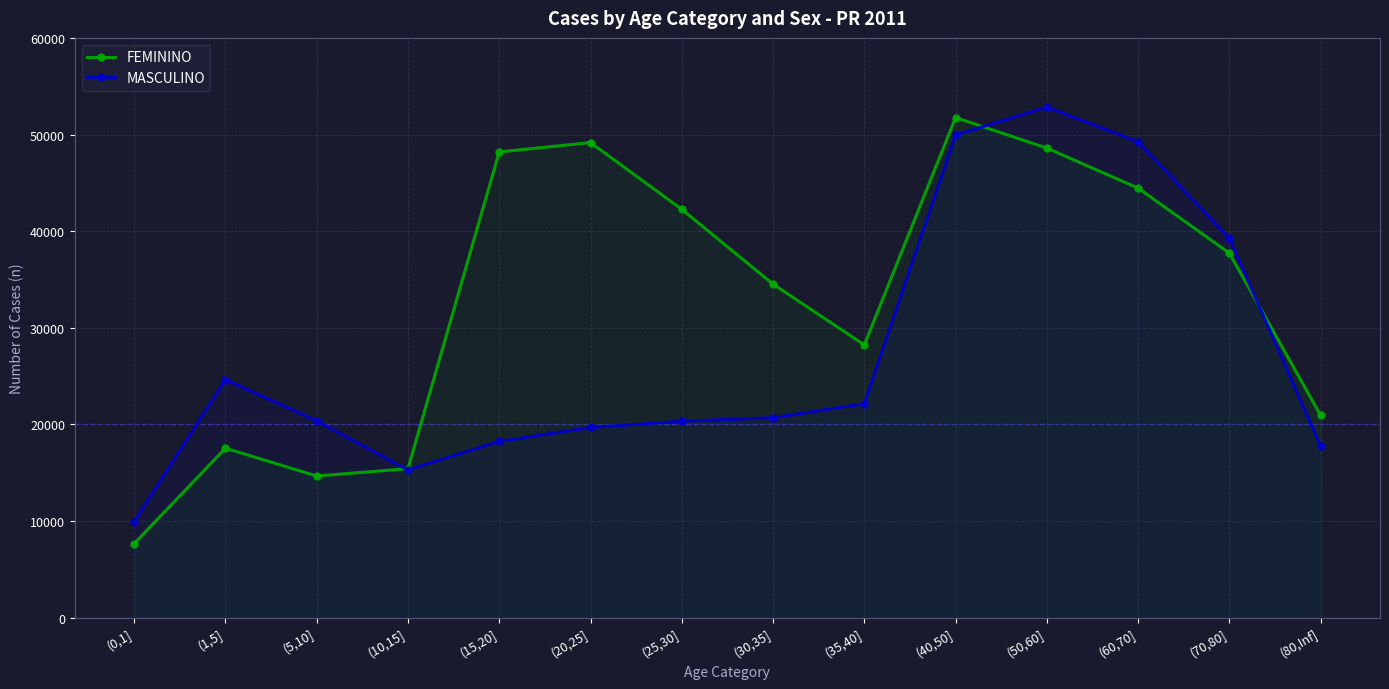

Between (0,1] and (70,80], which series saw the biggest shift?

FEMININO